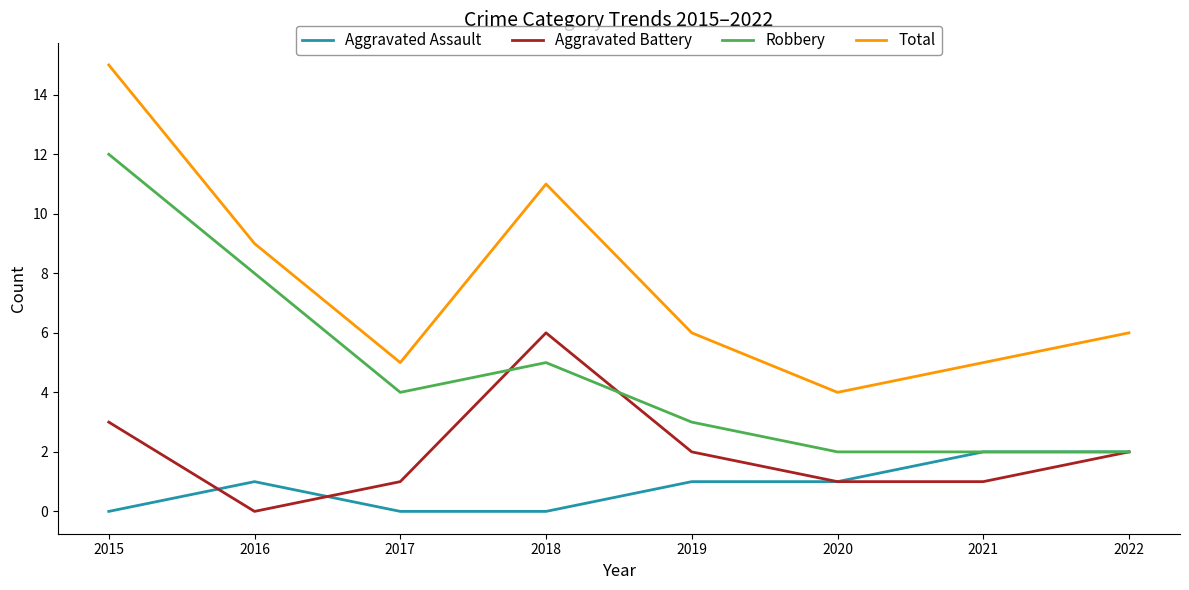

List the series in order of their overall mean, highest first.

Total, Robbery, Aggravated Battery, Aggravated Assault